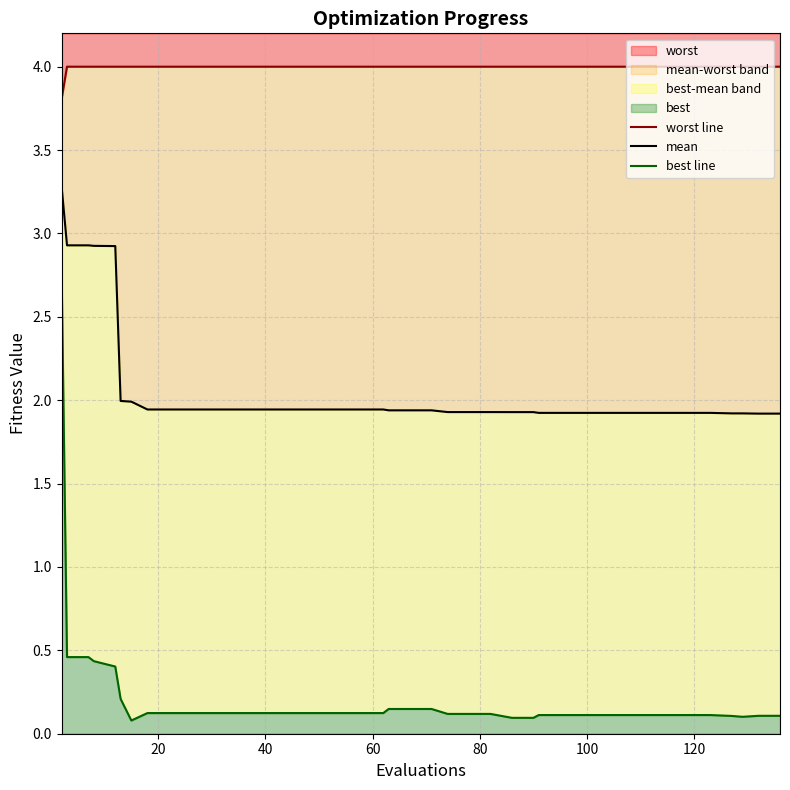

What is the lowest value of the worst series?

3.8